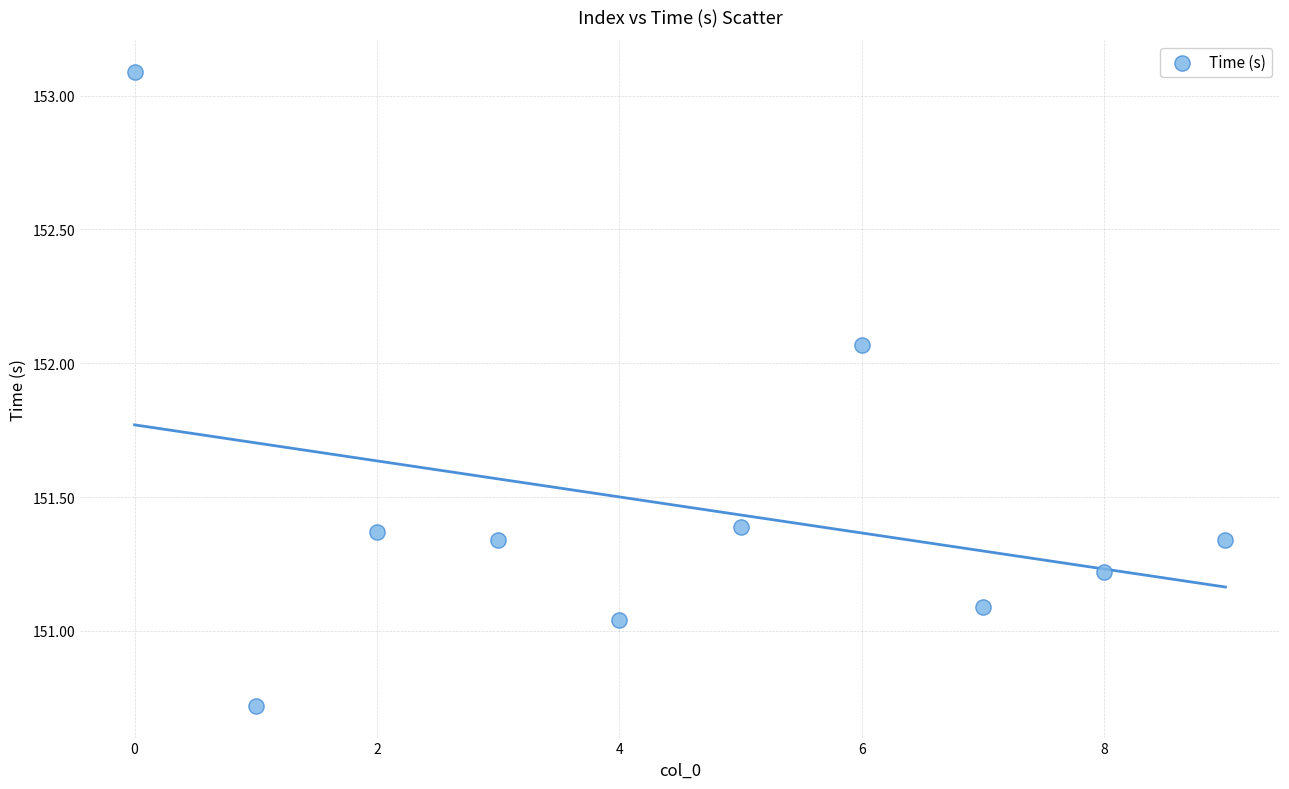

What is the range of Y values (max minus min)?

2.4